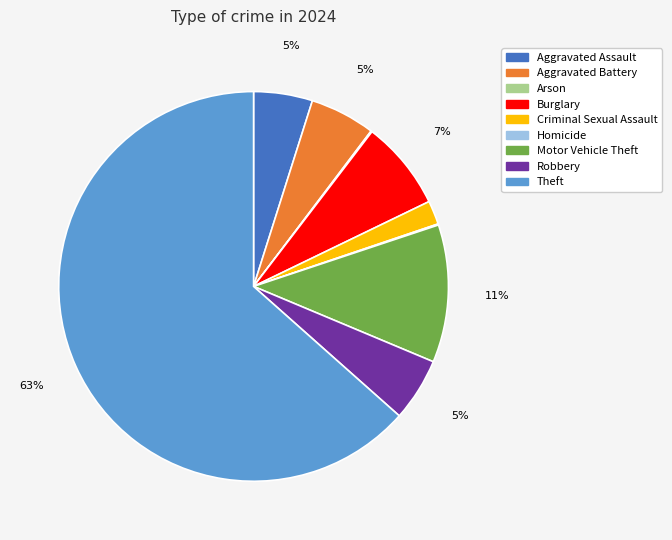

What is the majority slice?

Theft